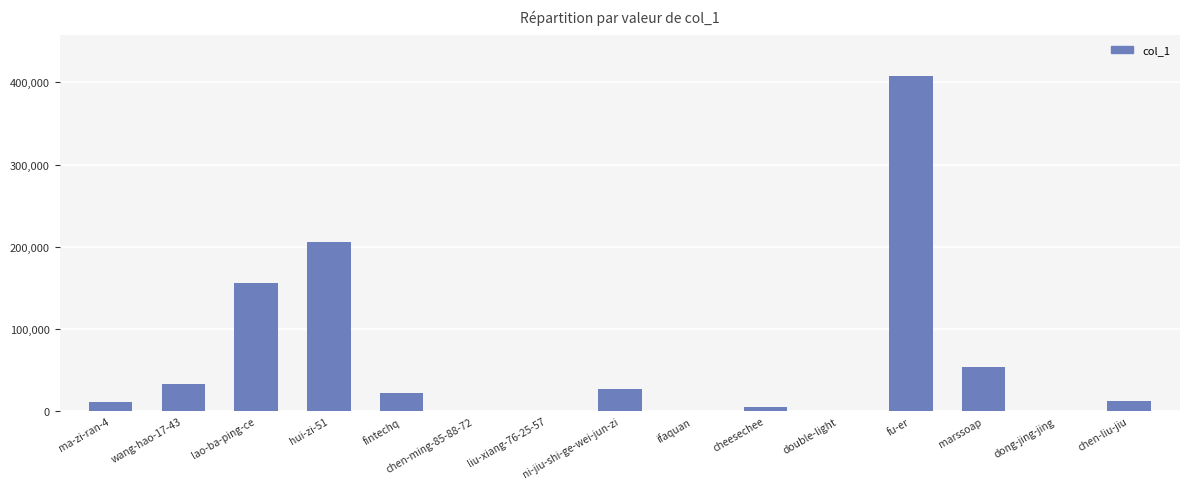

Which label corresponds to the largest value in the chart?

fu-er